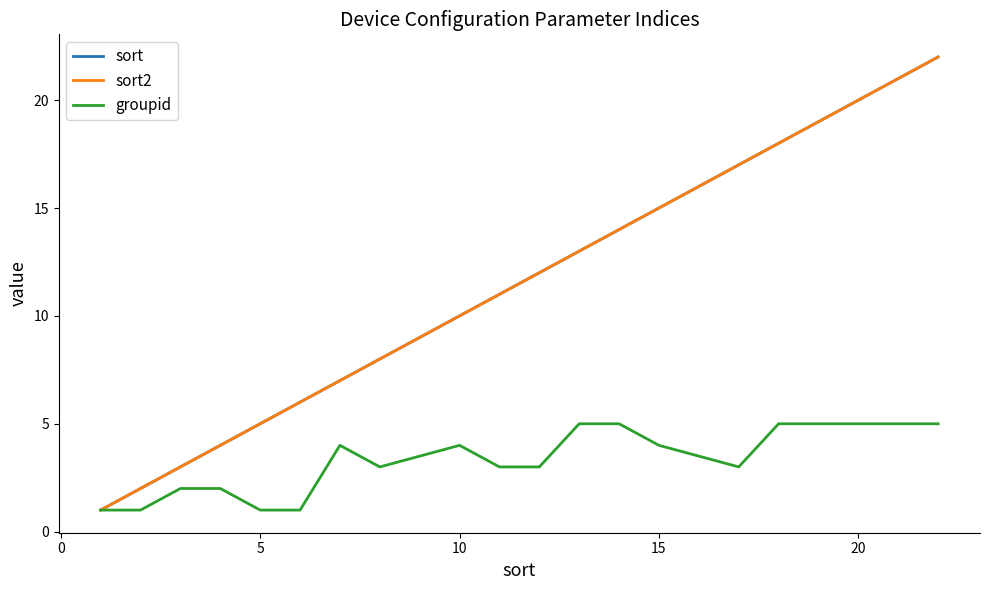

Which series has the largest range (max minus min)?

sort